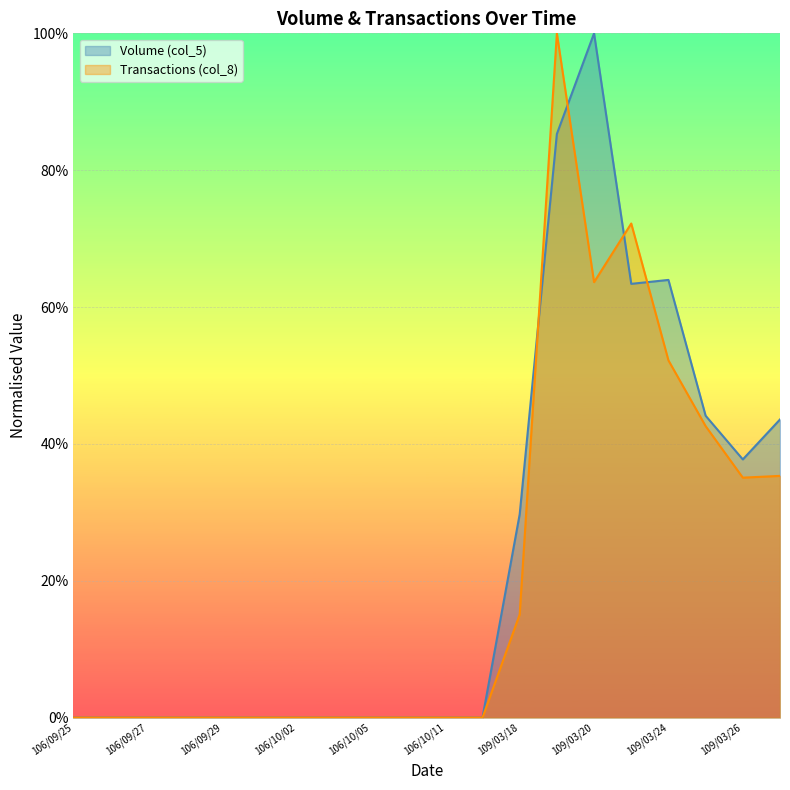

How many times do Volume (col_5) and Transactions (col_8) cross each other?

4